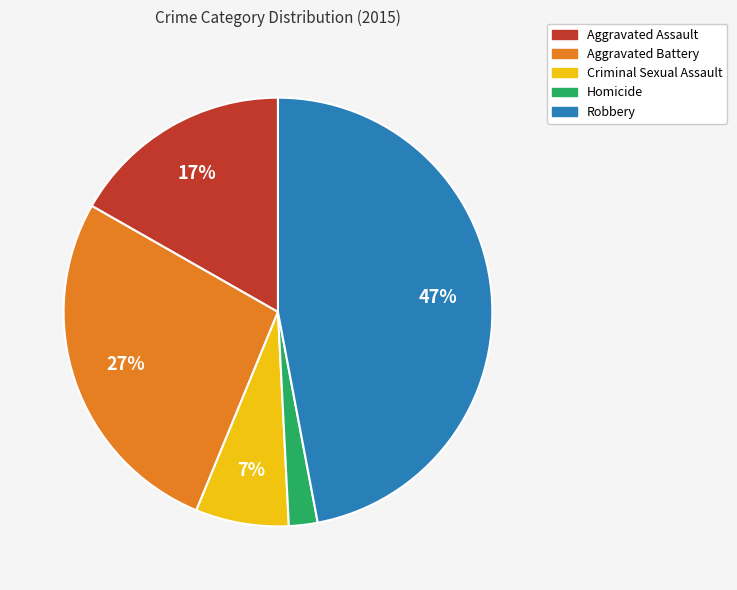

Combined, do Criminal Sexual Assault and Homicide account for over 50%?

No